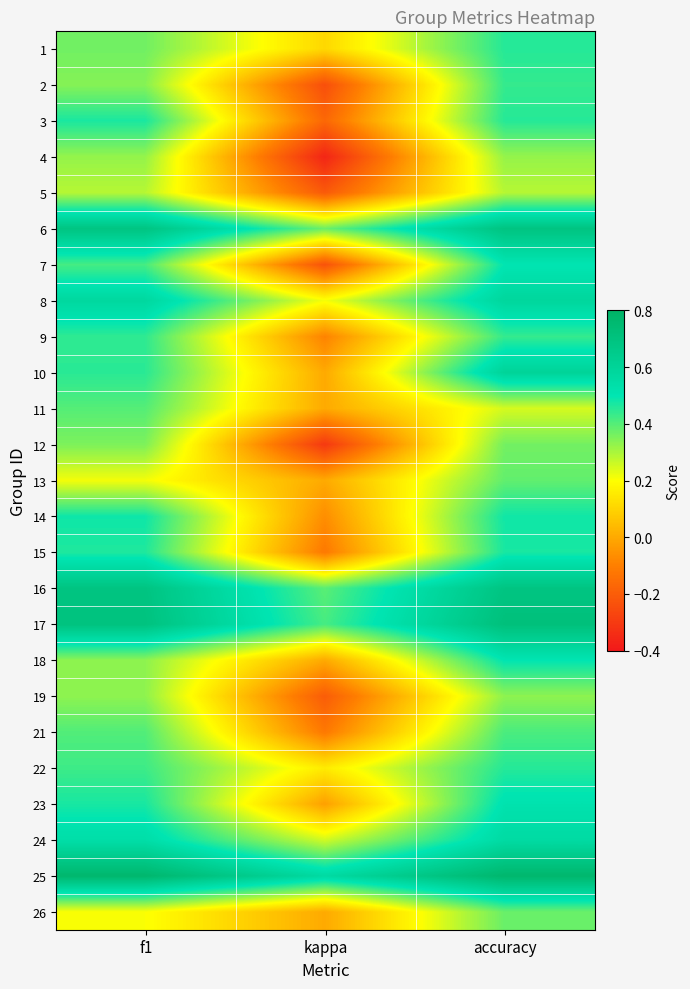

At accuracy, list the series in order from largest to smallest.

25, 17, 6, 16, 10, 8, 24, 23, 7, 18, 14, 15, 1, 3, 22, 2, 9, 21, 13, 26, 12, 19, 4, 5, 11